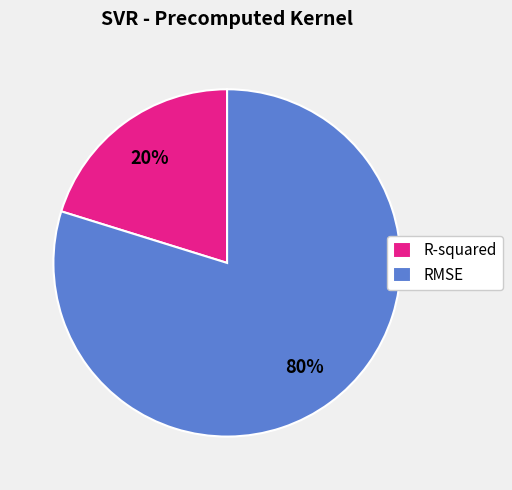

Is it true that R-squared is 20% of the pie?

True